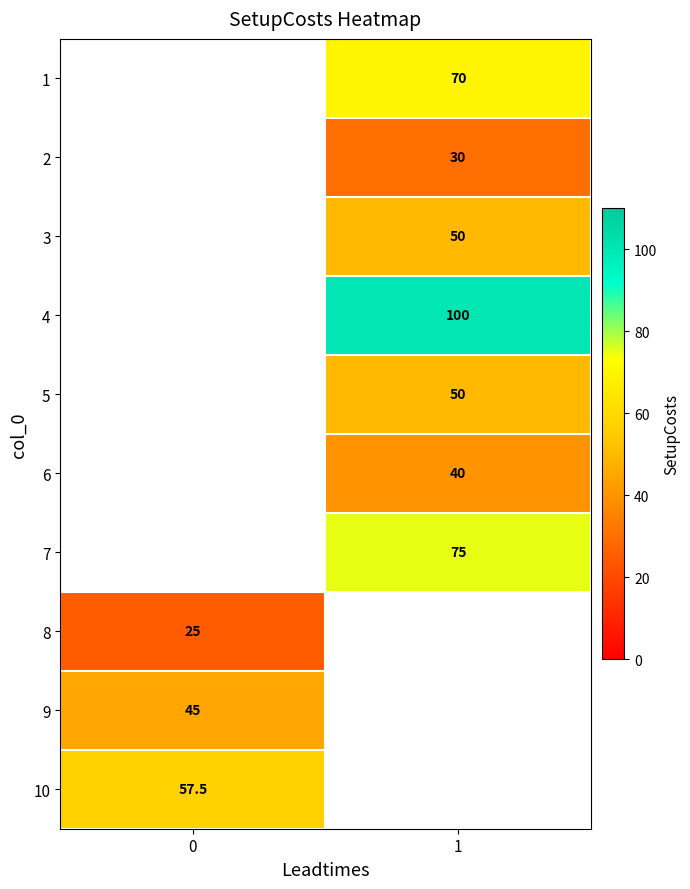

Is it true that 2 equals 42.9 at 1?

False